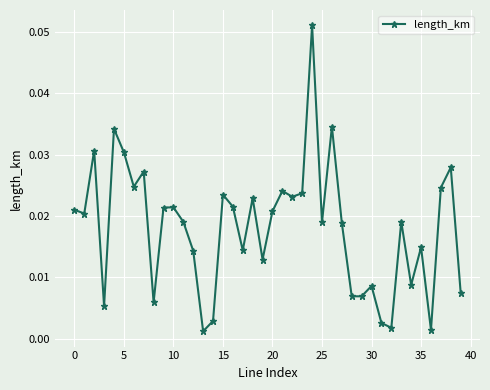

What is the sum of all values?

0.7